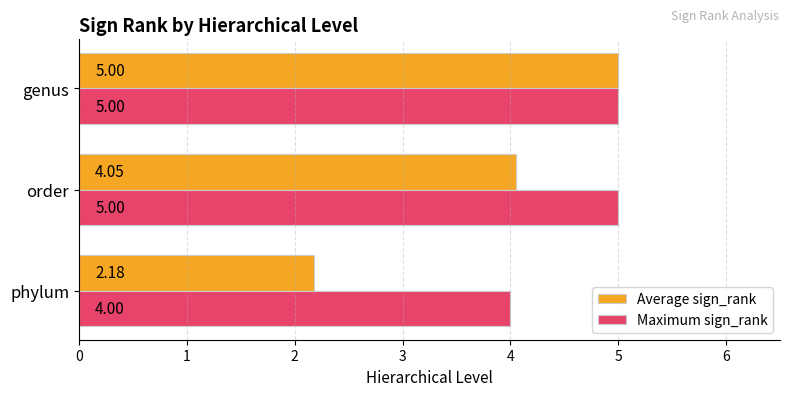

List the labels in order of Average sign_rank value, smallest first.

phylum, order, genus